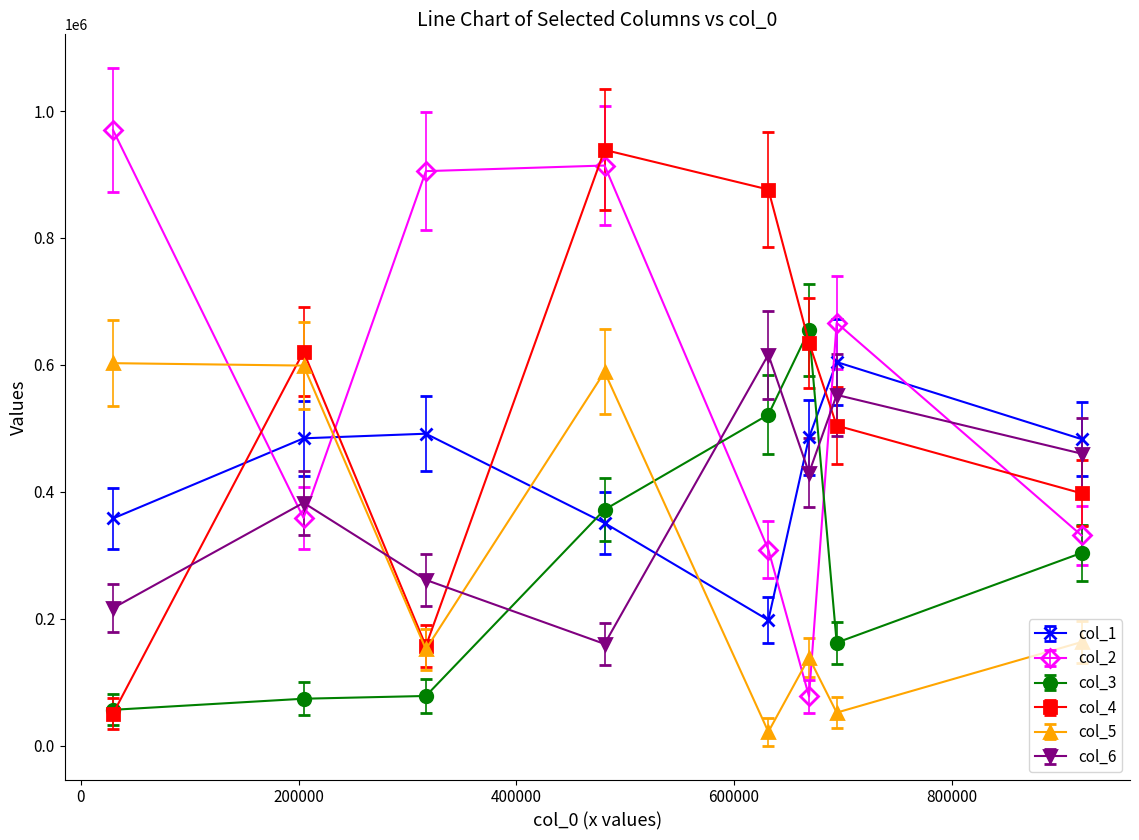

What is the highest value of the col_2 series?

969822